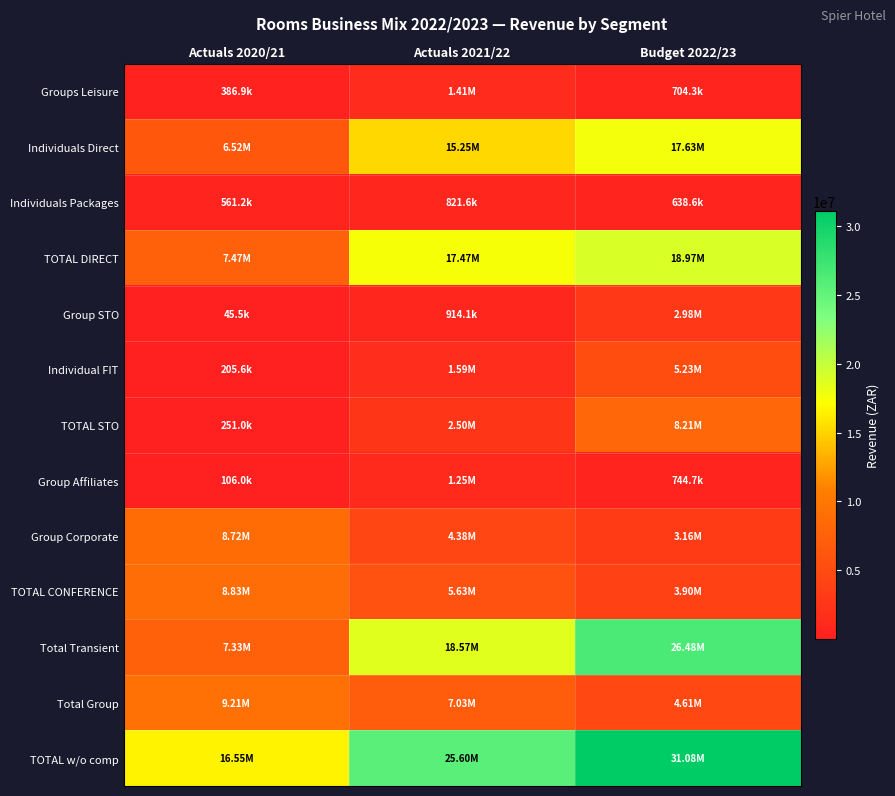

Reading left to right, extract all data points from this chart.

Groups Leisure: Actuals 2020/21=386911.9	Actuals 2021/22=1405404.0	Budget 2022/23=704336.7
Individuals Direct: Actuals 2020/21=6519547.0	Actuals 2021/22=15245137.0	Budget 2022/23=17627489.8
Individuals Packages: Actuals 2020/21=561154.8	Actuals 2021/22=821642.0	Budget 2022/23=638635.8
TOTAL DIRECT: Actuals 2020/21=7467613.7	Actuals 2021/22=17472183.0	Budget 2022/23=18970462.3
Group STO: Actuals 2020/21=45474.0	Actuals 2021/22=914063.0	Budget 2022/23=2981210.5
Individual FIT: Actuals 2020/21=205550.5	Actuals 2021/22=1587020.0	Budget 2022/23=5230836.1
TOTAL STO: Actuals 2020/21=251024.5	Actuals 2021/22=2501083.0	Budget 2022/23=8212046.5
Group Affiliates: Actuals 2020/21=106047.6	Actuals 2021/22=1248499.0	Budget 2022/23=744725.0
Group Corporate: Actuals 2020/21=8721859.0	Actuals 2021/22=4377835.0	Budget 2022/23=3156661.2
TOTAL CONFERENCE: Actuals 2020/21=8827906.7	Actuals 2021/22=5626334.0	Budget 2022/23=3901386.2
Total Transient: Actuals 2020/21=7331726.3	Actuals 2021/22=18567862.0	Budget 2022/23=26478172.1
Total Group: Actuals 2020/21=9214818.5	Actuals 2021/22=7031738.0	Budget 2022/23=4605722.9
TOTAL w/o comp: Actuals 2020/21=16546544.8	Actuals 2021/22=25599600.0	Budget 2022/23=31083895.0